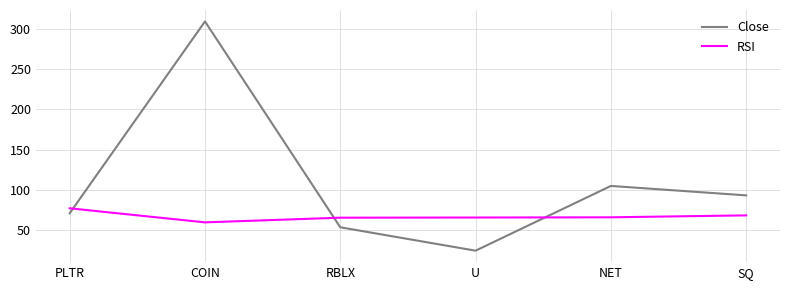

At which label is Close closest to 166?

NET